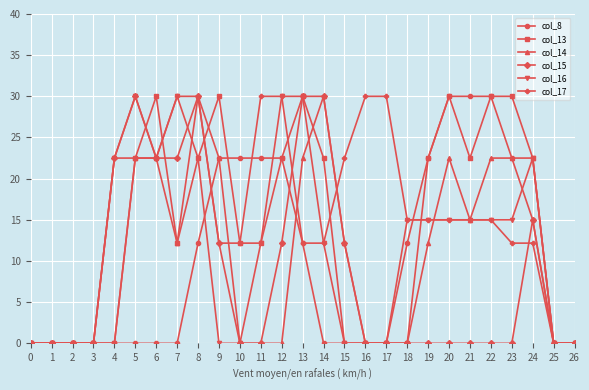

How many lines are shown in the chart?

6